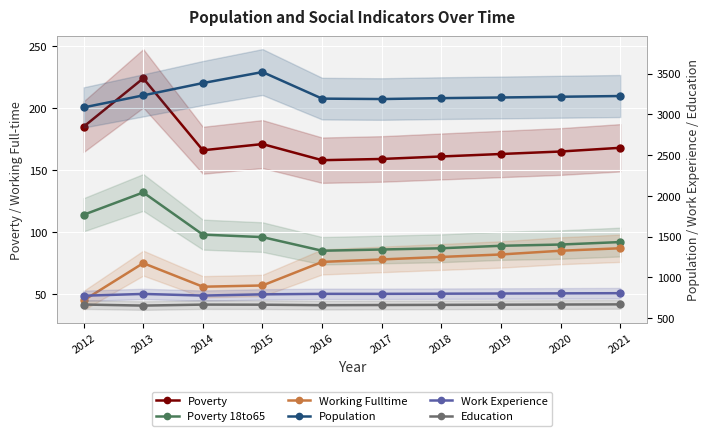

Reading left to right, what are all the values shown in this chart?

Poverty: 2012=185	2013=224	2014=166	2015=171	2016=158	2017=159	2018=161	2019=163	2020=165	2021=168
Poverty 18to65: 2012=114	2013=132	2014=98	2015=96	2016=85	2017=86	2018=87	2019=89	2020=90	2021=92
Working Fulltime: 2012=45	2013=75	2014=56	2015=57	2016=76	2017=78	2018=80	2019=82	2020=85	2021=87
Population: 2012=3084	2013=3232	2014=3383	2015=3518	2016=3192	2017=3187	2018=3198	2019=3206	2020=3215	2021=3224
Work Experience: 2012=775	2013=797	2014=777	2015=792	2016=798	2017=798	2018=800	2019=802	2020=804	2021=806
Education: 2012=667	2013=654	2014=666	2015=665	2016=659	2017=661	2018=663	2019=665	2020=667	2021=669